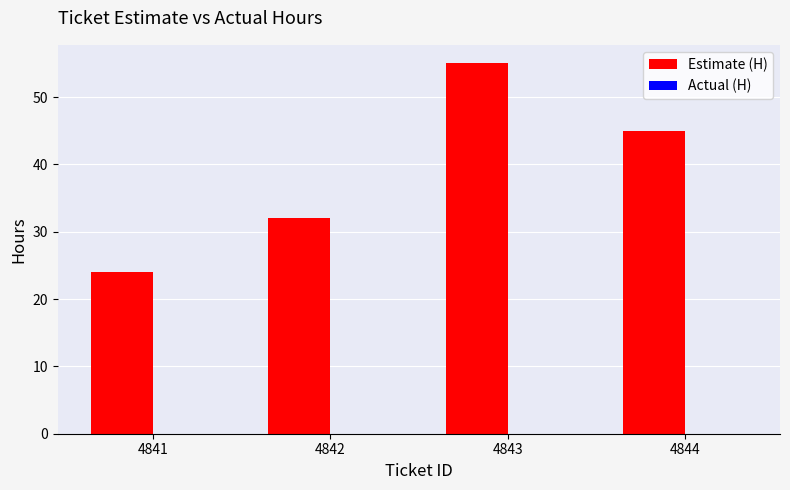

What is the value of the 4th bar from the left?

45